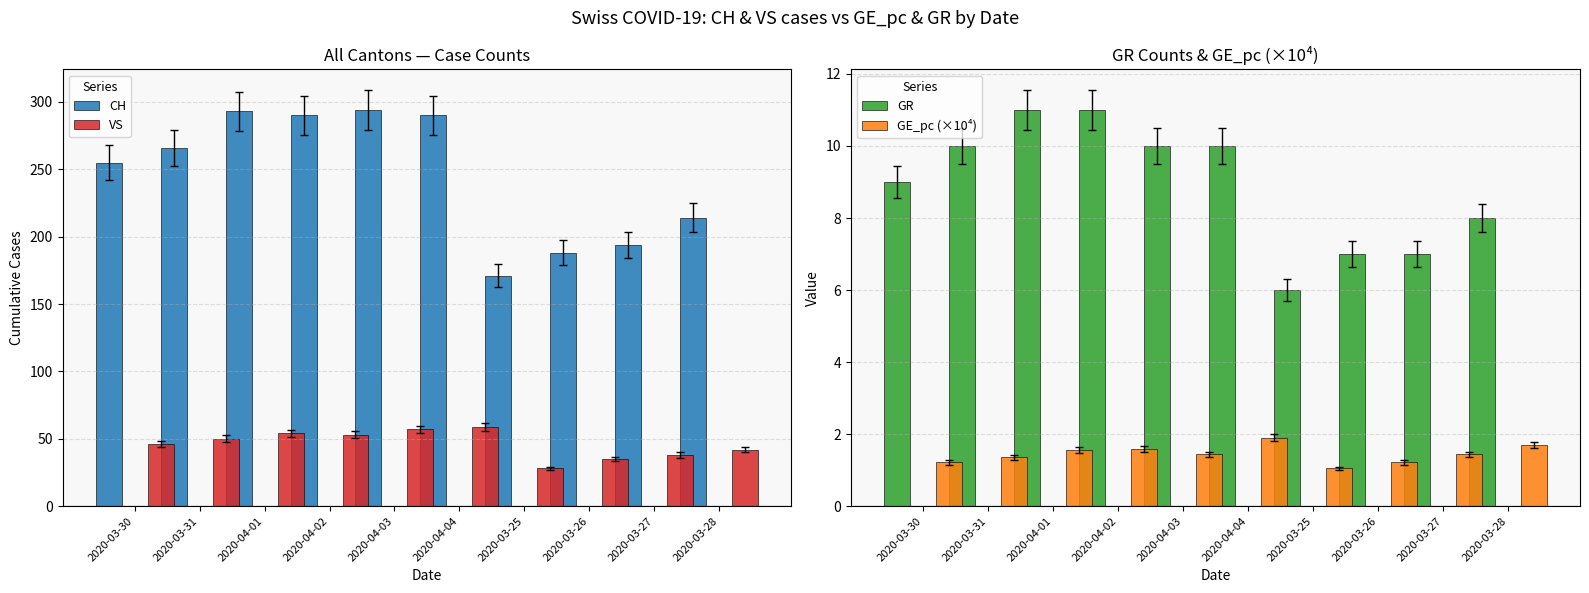

How many bars are there in total?

40